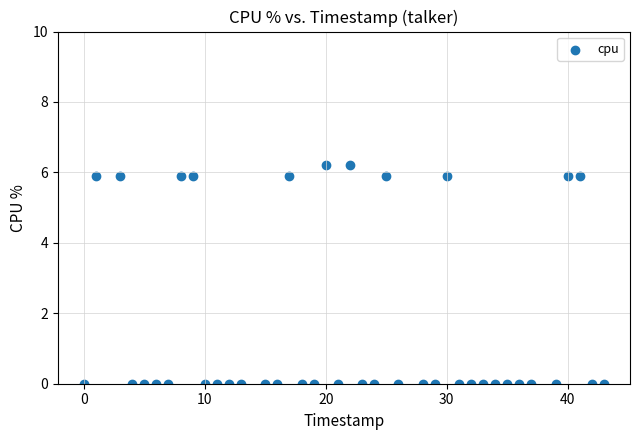

What is the range of X values (max minus min)?

43.0